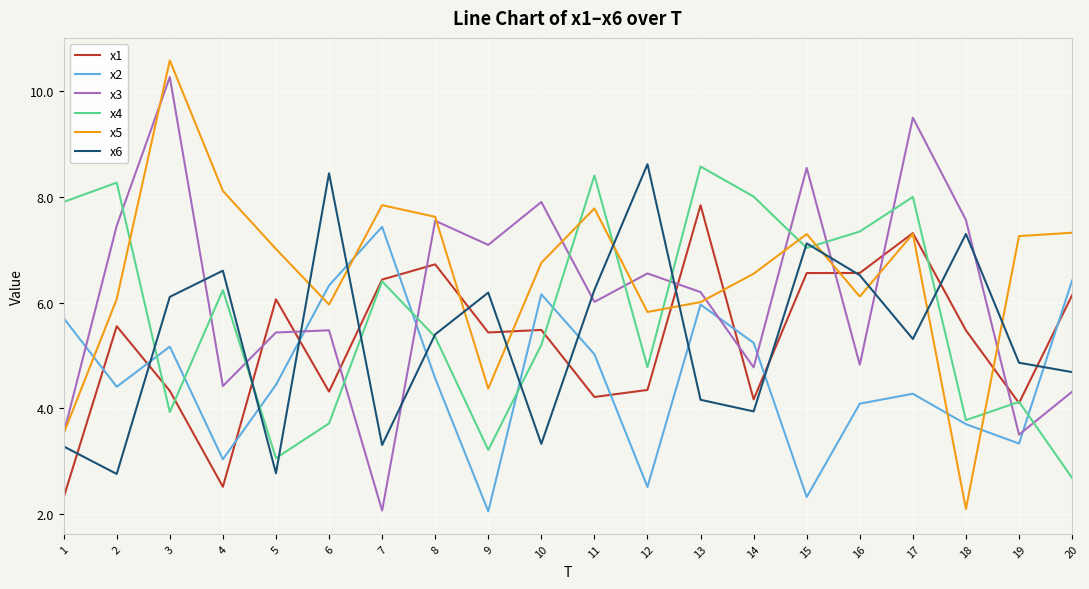

True or false: x5 has more than 1 points higher than both neighbors.

True